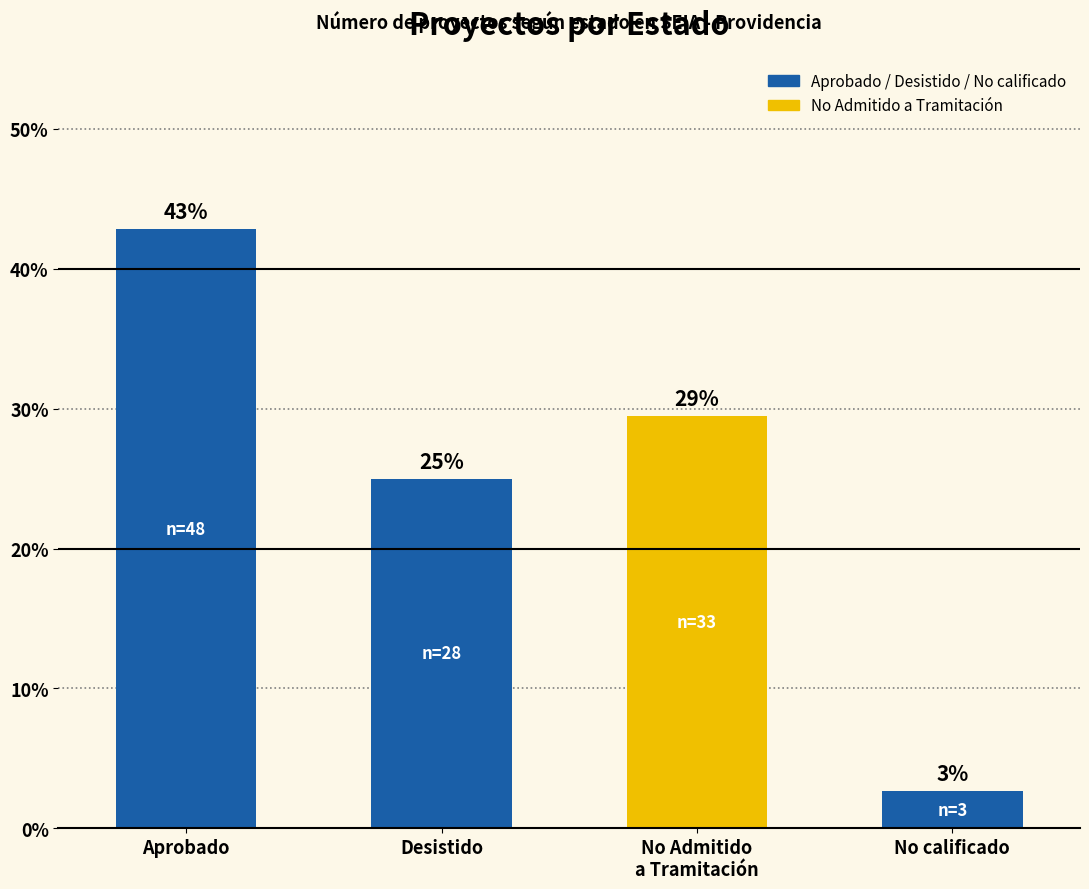

Which category has the highest value across all series?

Aprobado